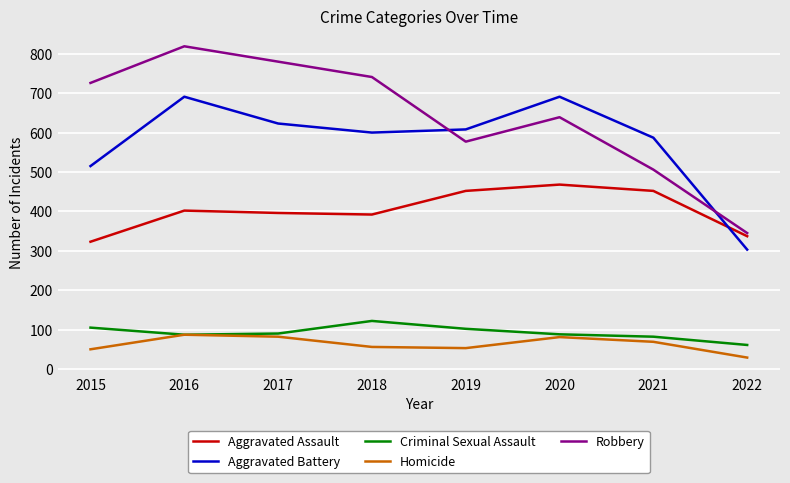

Read the Aggravated Assault value at 2021.

452